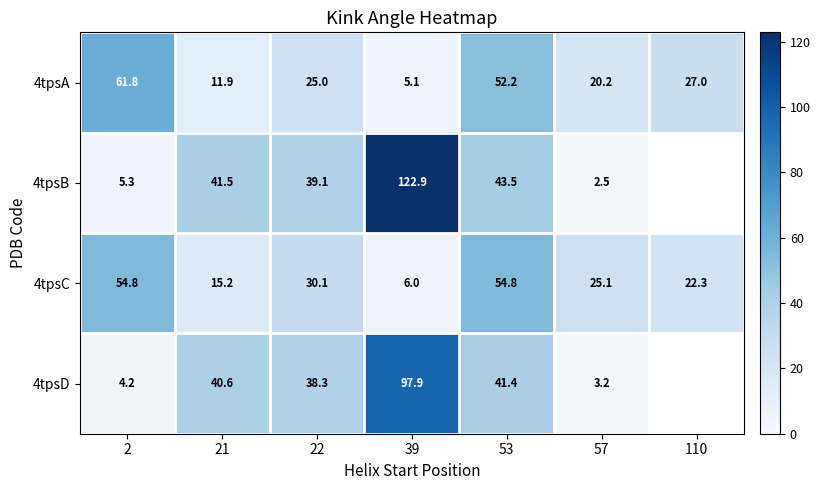

Rank the series at 2 from highest to lowest value.

4tpsA, 4tpsC, 4tpsB, 4tpsD